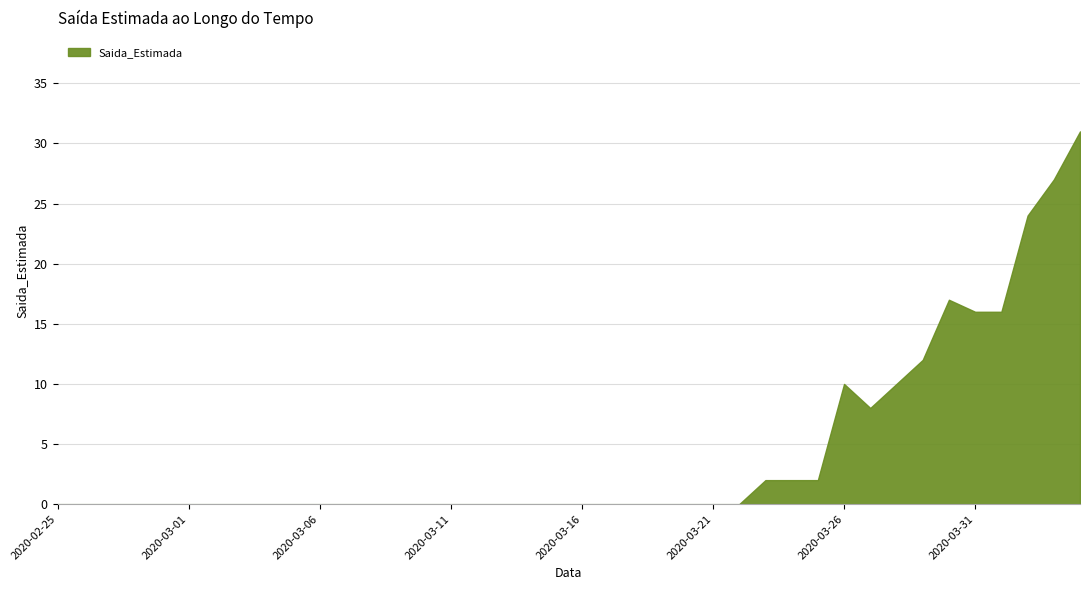

Reading right to left, what are all the values shown in this chart?

2020-04-04=31	2020-04-03=27	2020-04-02=24	2020-04-01=16	2020-03-31=16	2020-03-30=17	2020-03-29=12	2020-03-28=10	2020-03-27=8	2020-03-26=10	2020-03-25=2	2020-03-24=2	2020-03-23=2	2020-03-22=0	2020-03-21=0	2020-03-20=0	2020-03-19=0	2020-03-18=0	2020-03-17=0	2020-03-16=0	2020-03-15=0	2020-03-14=0	2020-03-13=0	2020-03-12=0	2020-03-11=0	2020-03-10=0	2020-03-09=0	2020-03-08=0	2020-03-07=0	2020-03-06=0	2020-03-05=0	2020-03-04=0	2020-03-03=0	2020-03-02=0	2020-03-01=0	2020-02-29=0	2020-02-28=0	2020-02-27=0	2020-02-26=0	2020-02-25=0